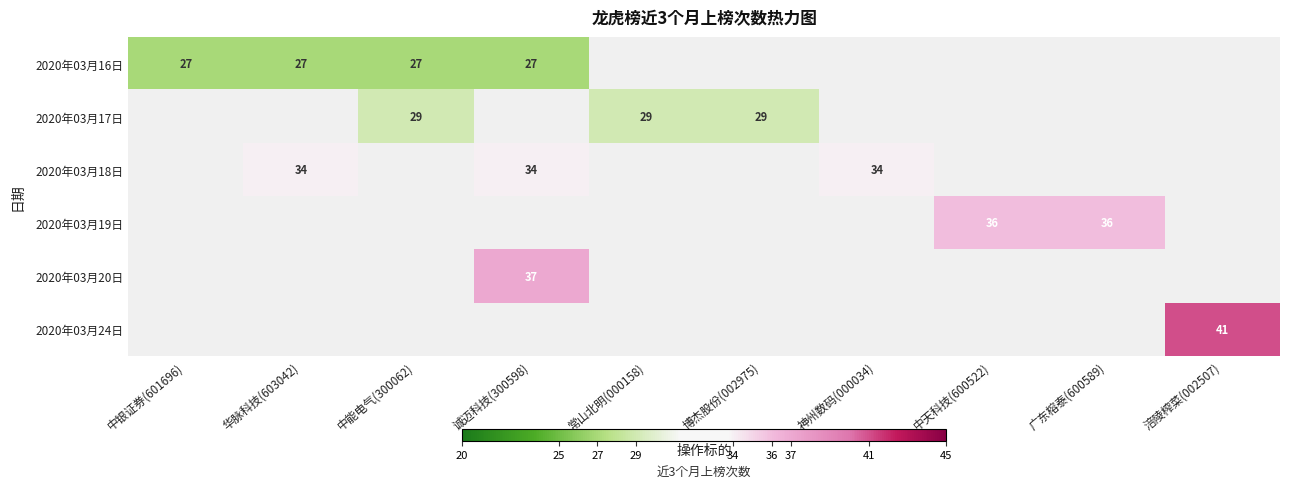

The value of 2020年03月17日 at 中能电气(300062) is 20. True or false?

False